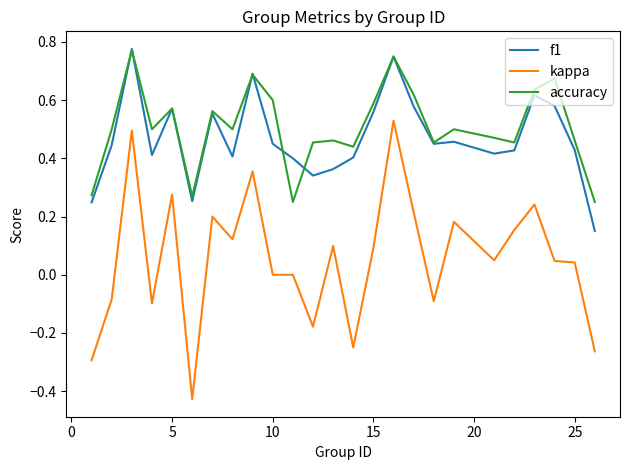

True or false: accuracy and kappa cross at least once.

False